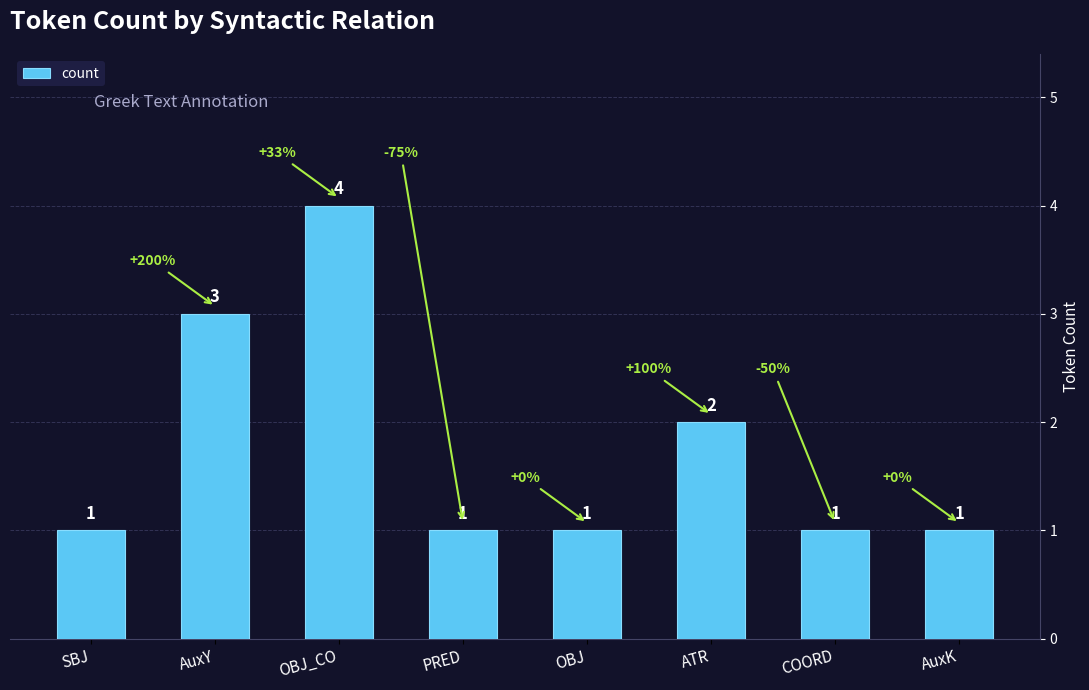

What is the sum of all values?

14